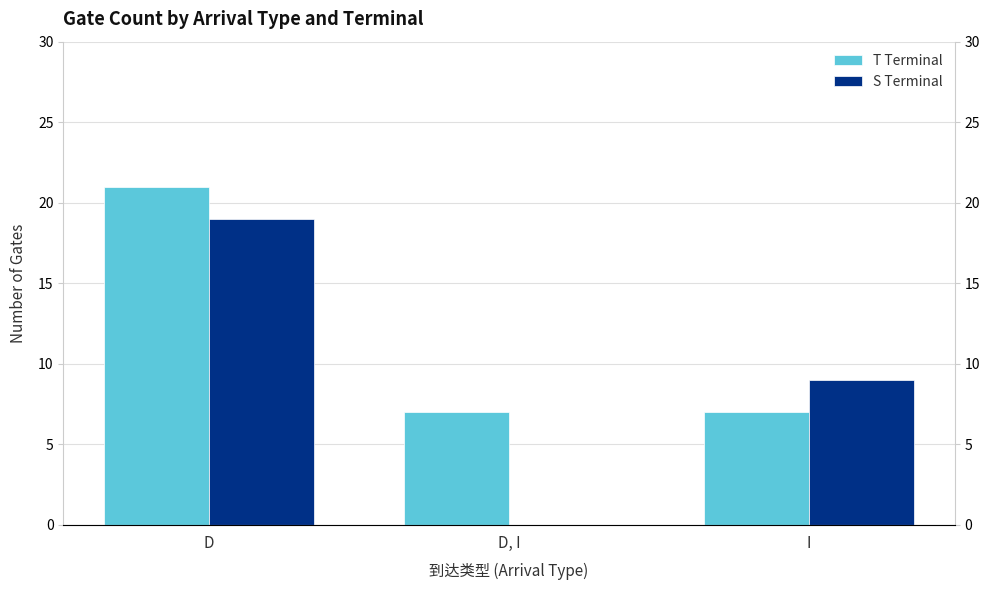

How many bars are there in each group?

2